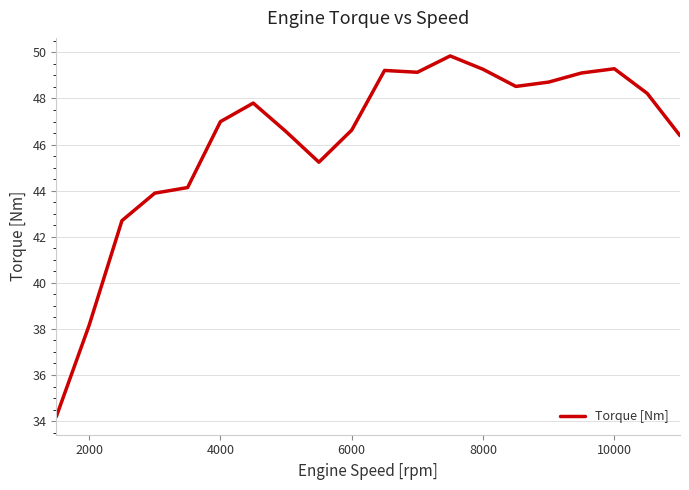

What is the difference between the maximum and minimum values?

15.7